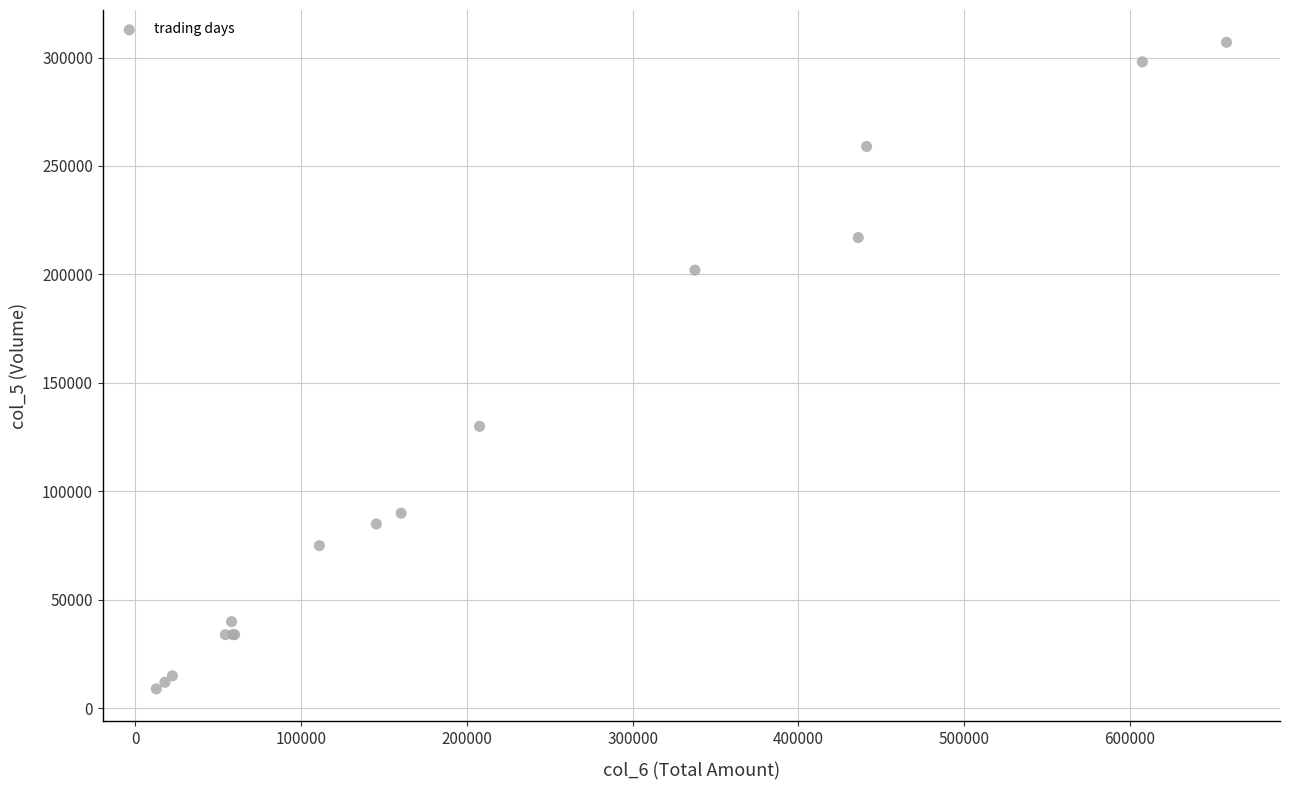

What Y value in the scatter plot is closest to 158000?

130000